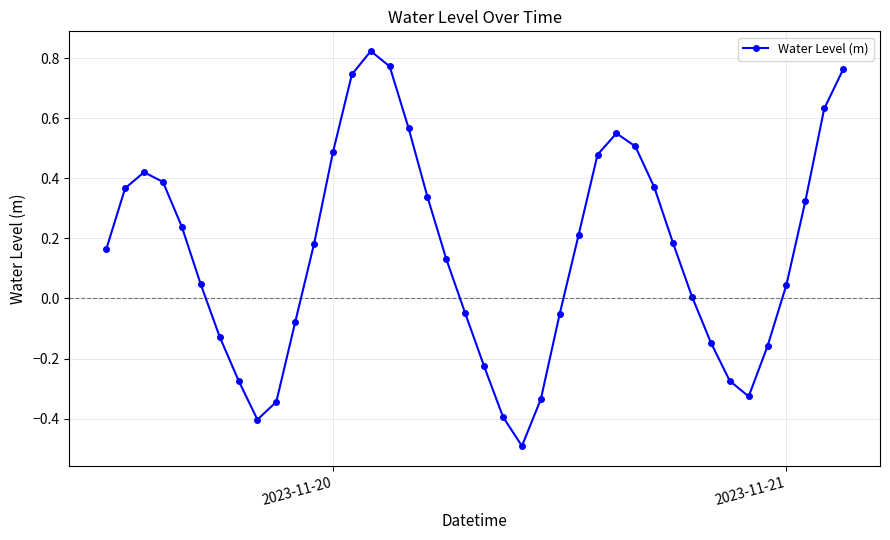

What is the difference between the second highest and second lowest values?

1.2